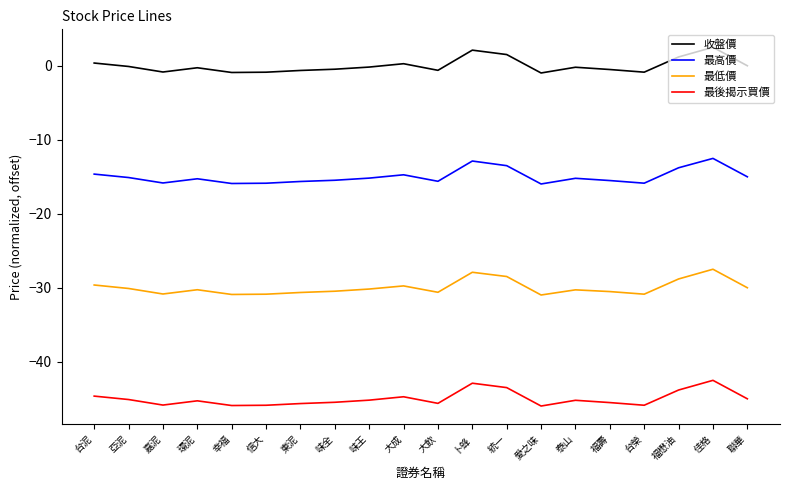

Is the value of 最後揭示買價 at 台泥 greater than the value of 最高價 at 嘉泥?

No